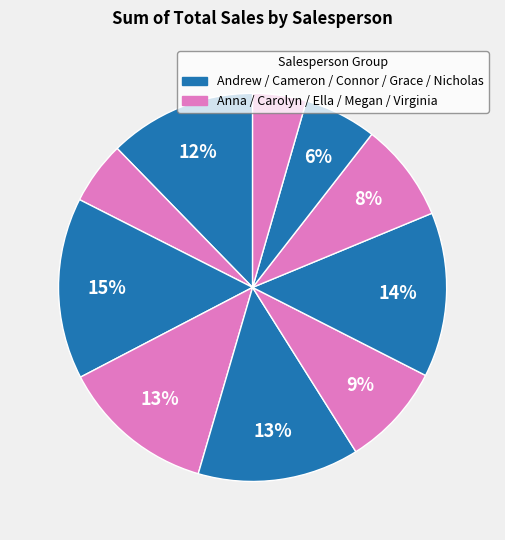

Which category has the biggest portion of the pie?

Cameron